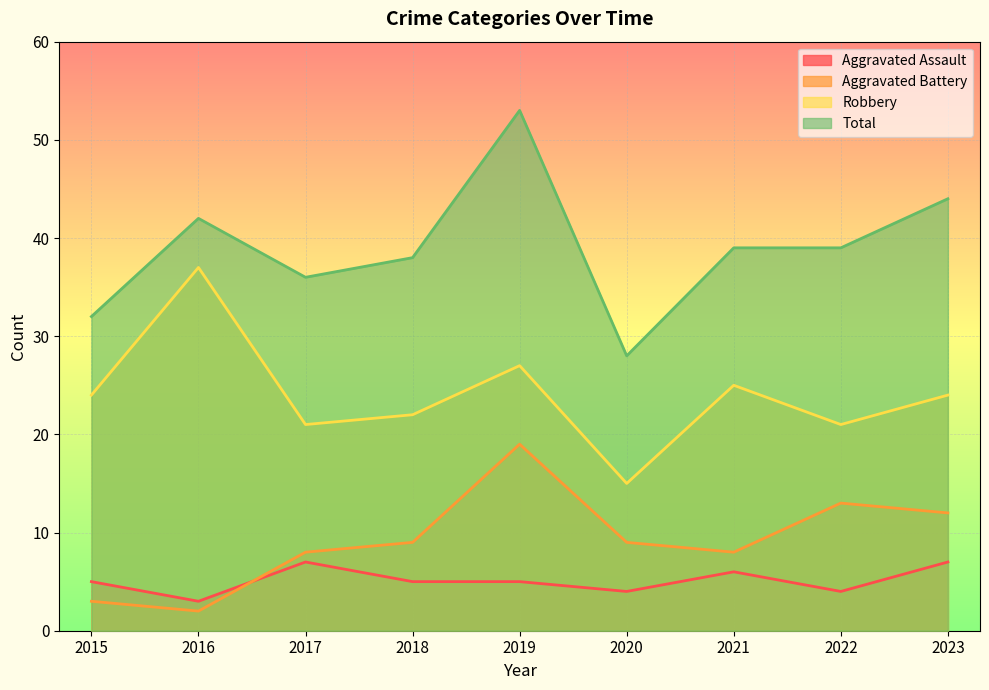

Is it true that Robbery equals 10 at 2015?

False